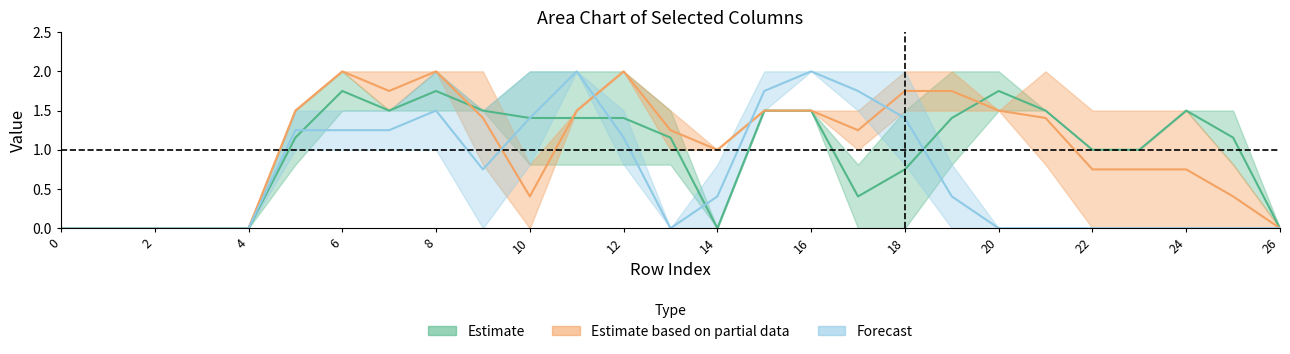

Which category has the highest value across all series?

8